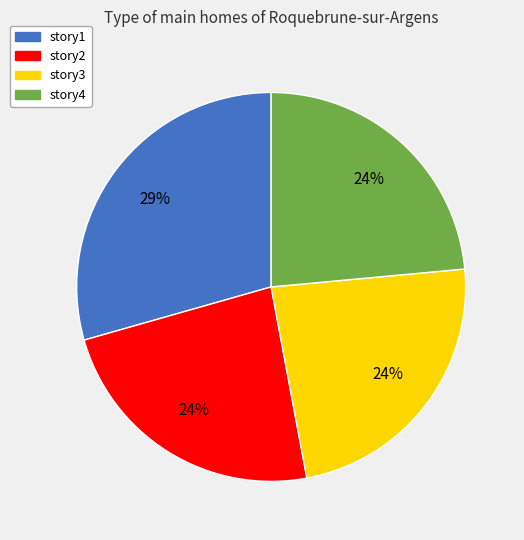

To the nearest percent, what portion does story3 represent?

24%